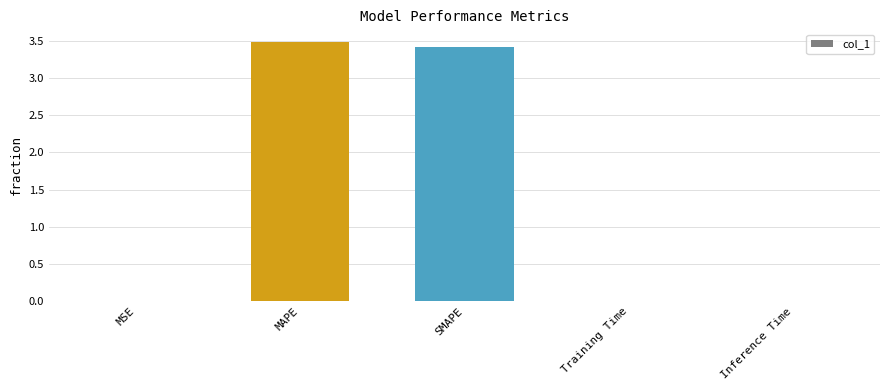

True or false: the data shows 0.0 at Training Time.

True